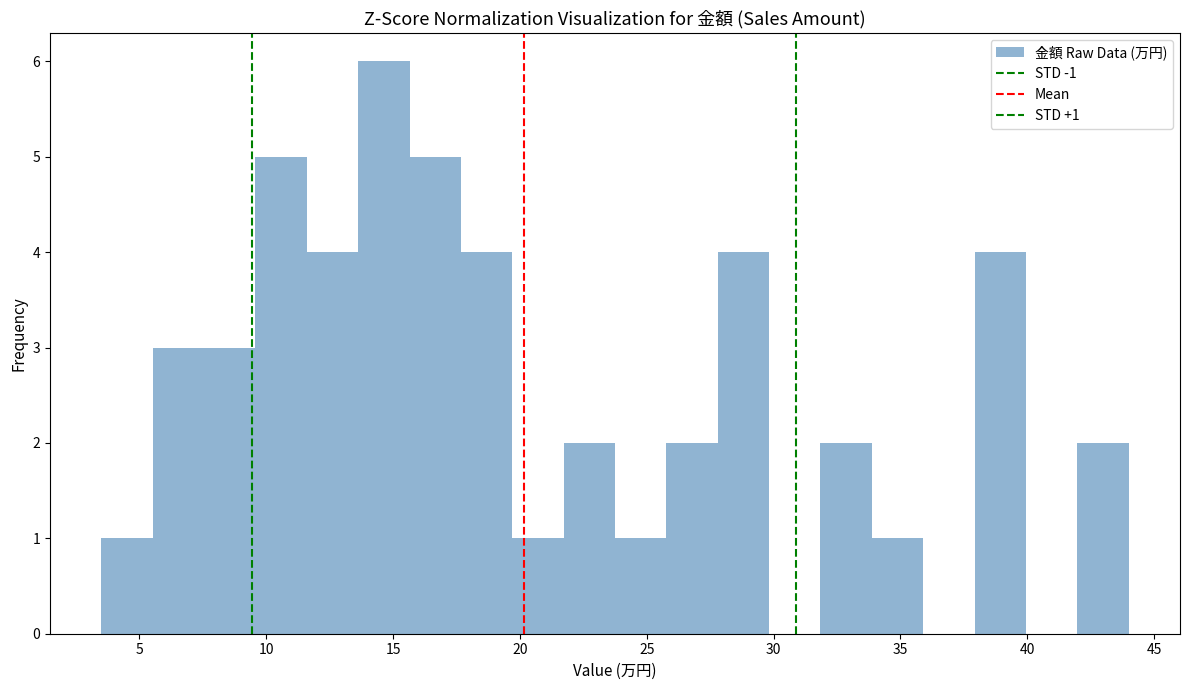

Which range on the x-axis has the tallest bar?

13.5 to 15.5